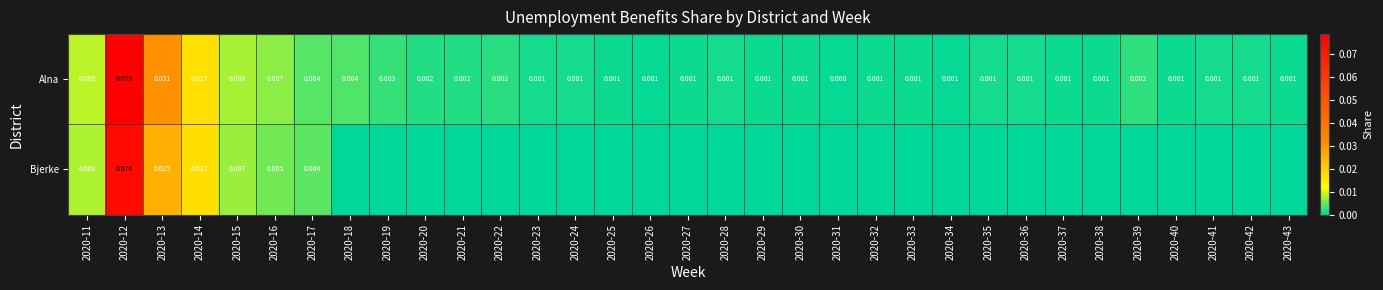

The value of Alna at 2020-35 is 0.0. True or false?

True